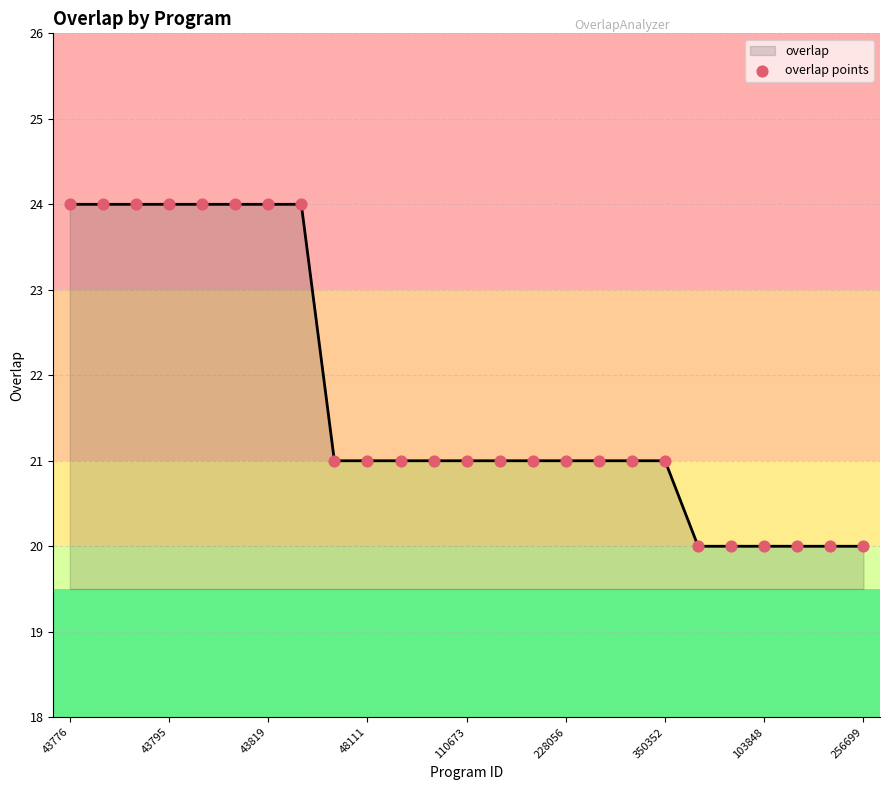

What is the smallest value displayed?

20